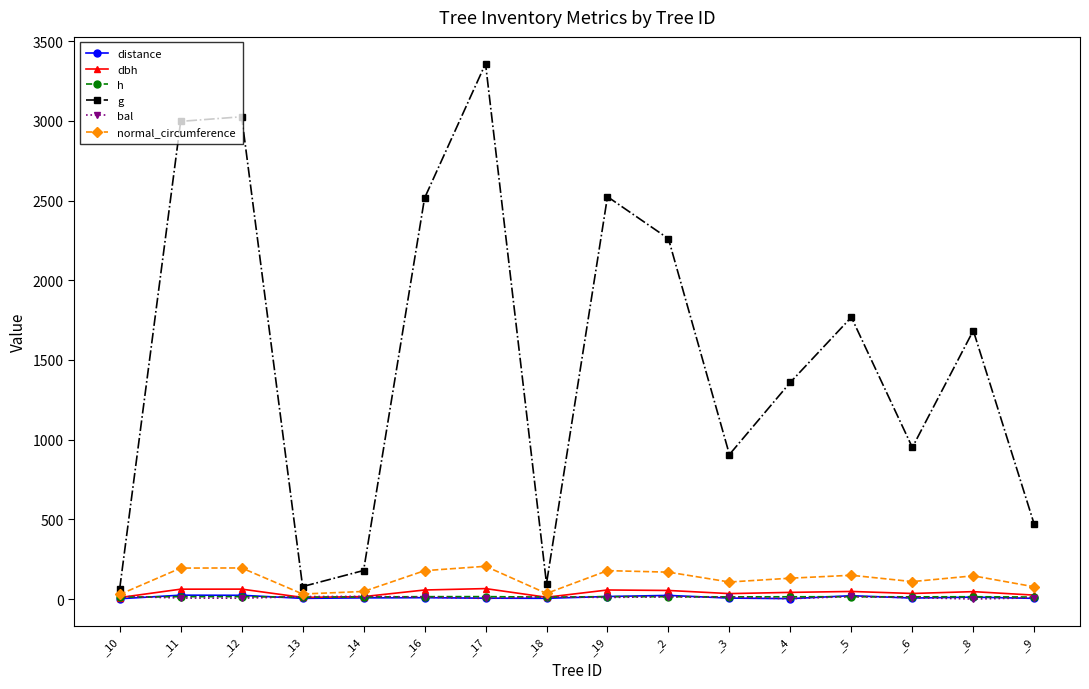

Which series changed the most between _18 and _6?

g